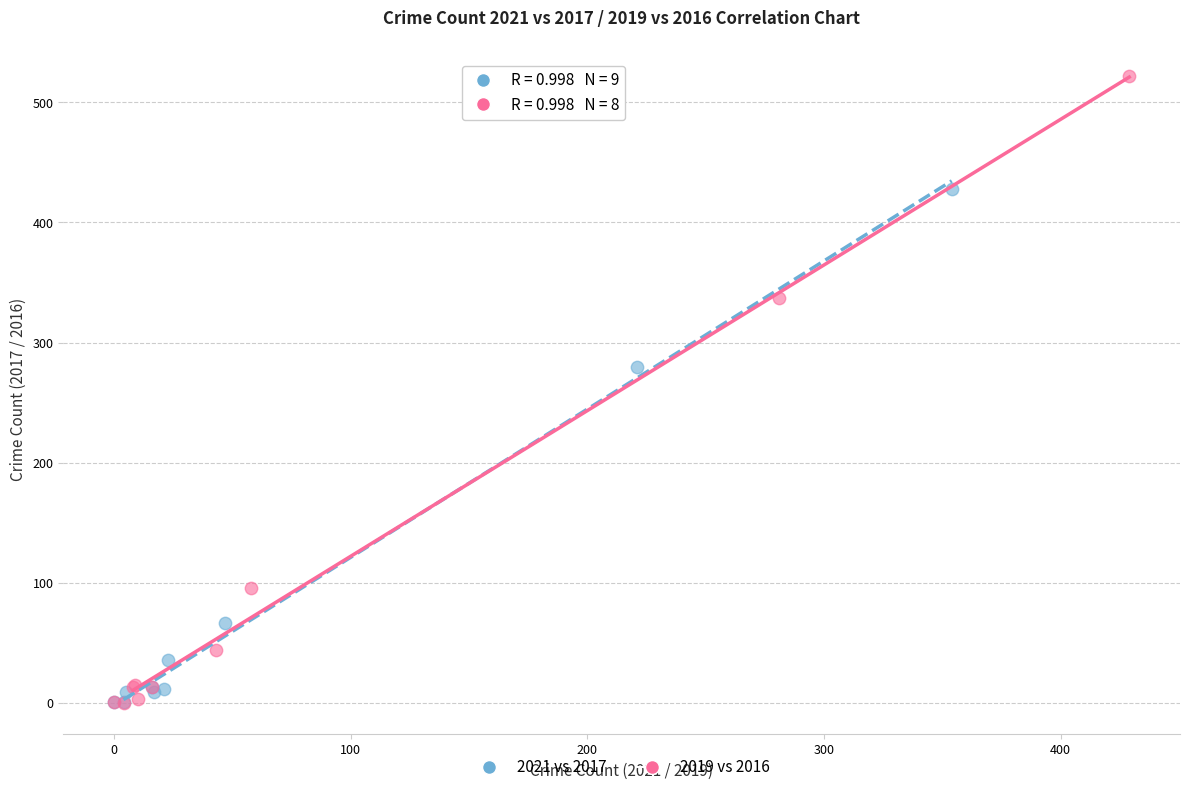

Which series has the widest spread of Y values?

2019 vs 2016